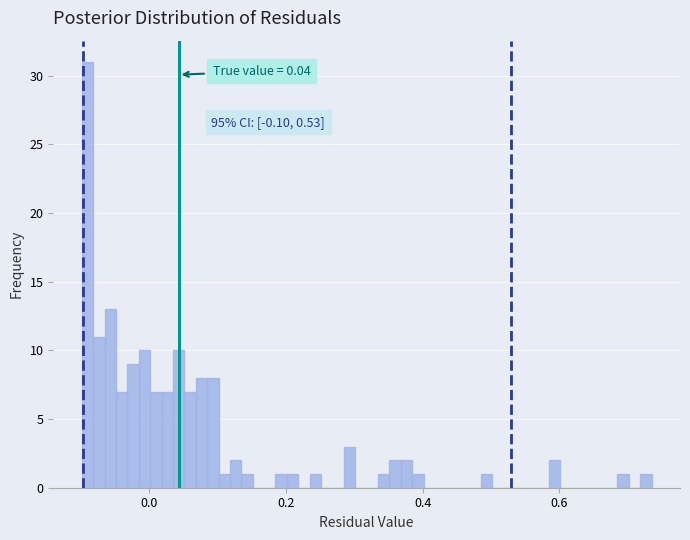

Around what value on the x-axis is the tallest bar? Give the approximate position of its centre, as read against the axis.

-0.10